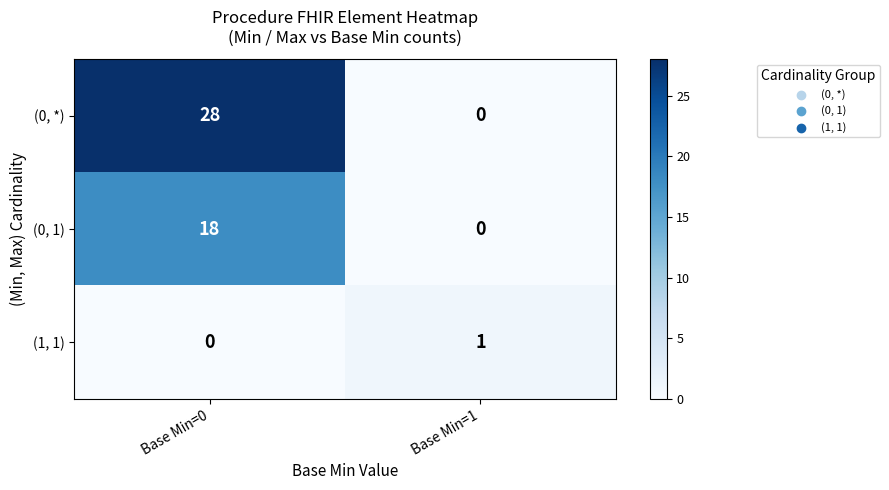

Reading left to right, list all the values displayed in this chart.

(0, *): Base Min=0=28	Base Min=1=0
(0, 1): Base Min=0=18	Base Min=1=0
(1, 1): Base Min=0=0	Base Min=1=1